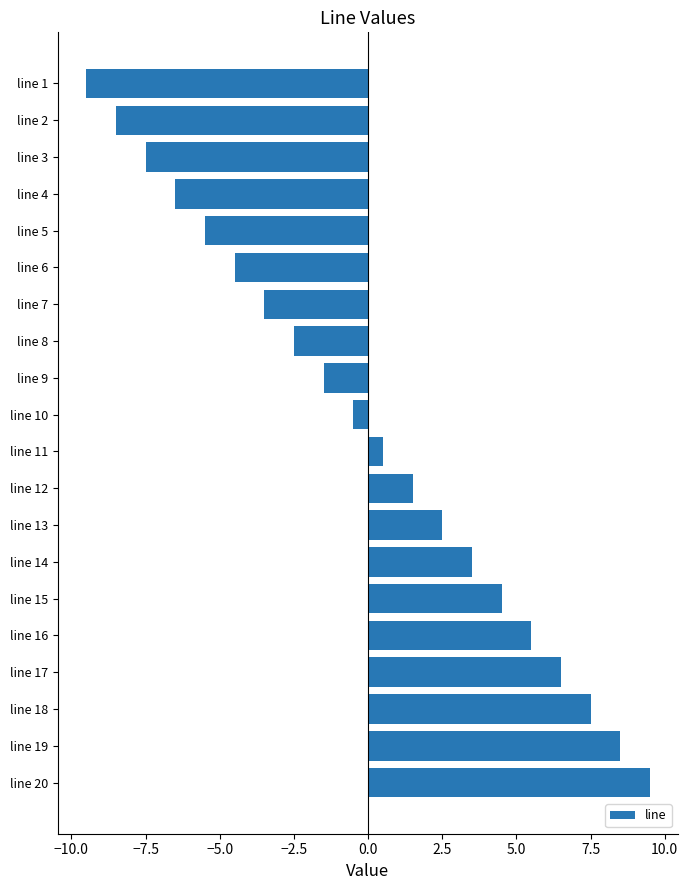

Reading top to bottom, what are all the values shown in this chart?

line 1=-9.5	line 2=-8.5	line 3=-7.5	line 4=-6.5	line 5=-5.5	line 6=-4.5	line 7=-3.5	line 8=-2.5	line 9=-1.5	line 10=-0.5	line 11=0.5	line 12=1.5	line 13=2.5	line 14=3.5	line 15=4.5	line 16=5.5	line 17=6.5	line 18=7.5	line 19=8.5	line 20=9.5